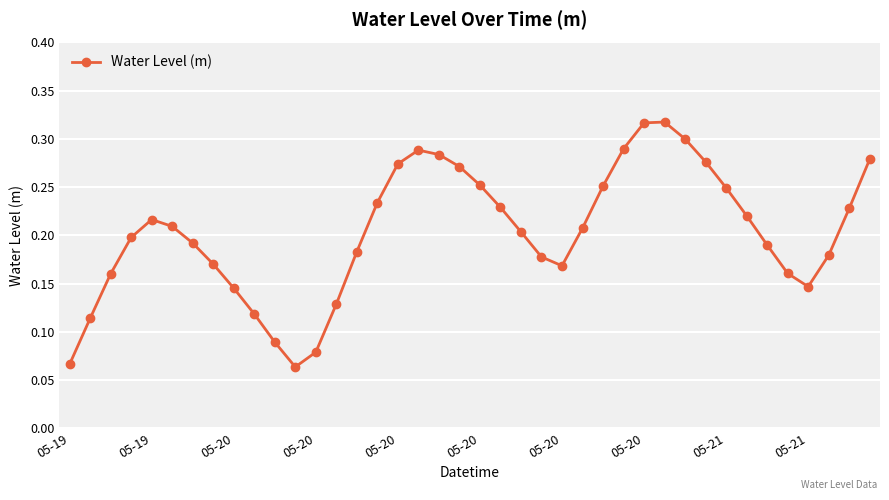

True or false: there are more than 2 points higher than both neighbors.

True